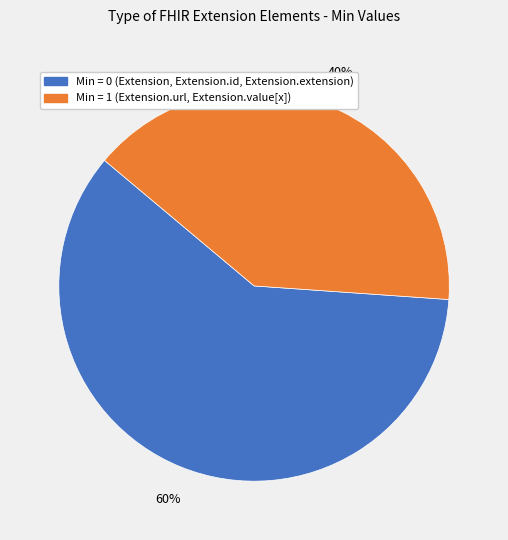

To the nearest percent, what is the difference between the largest and smallest slice percentages?

20%